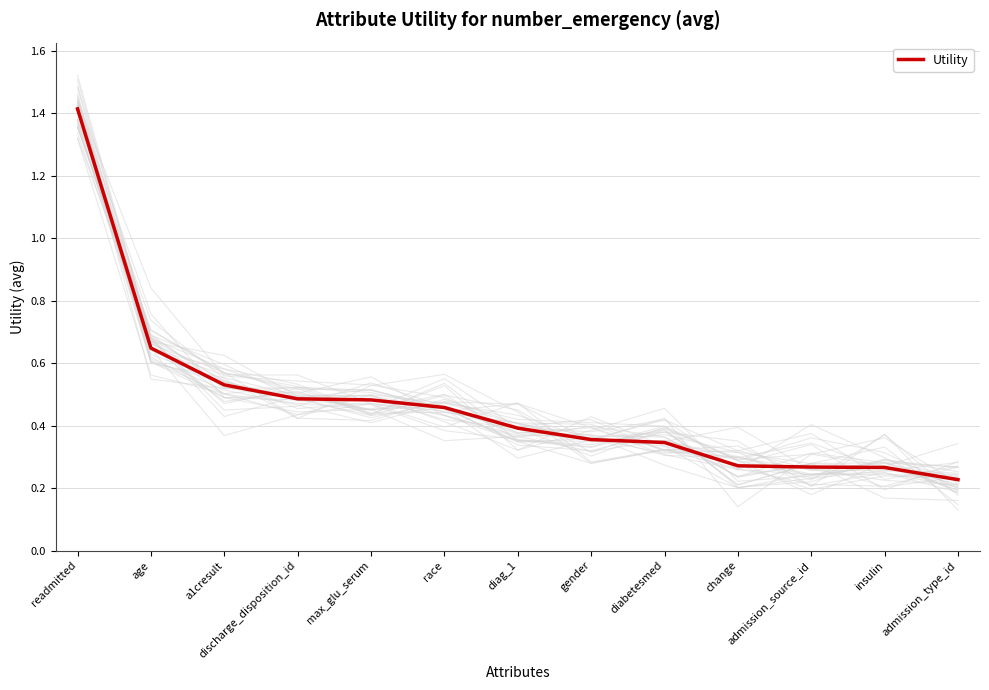

Is it true that the value at discharge_disposition_id is 0.5?

True